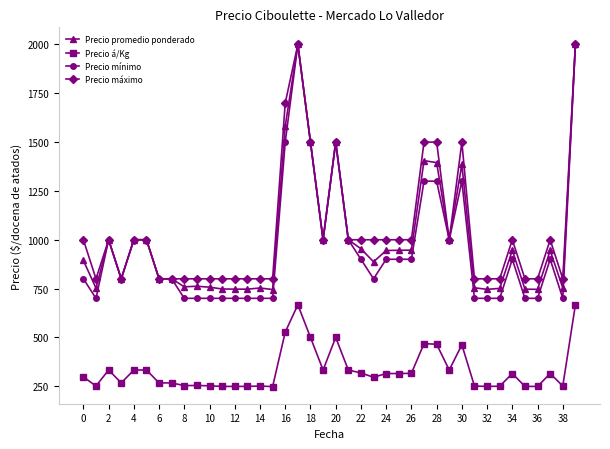

What is the average value of the Precio máximo series?

1040